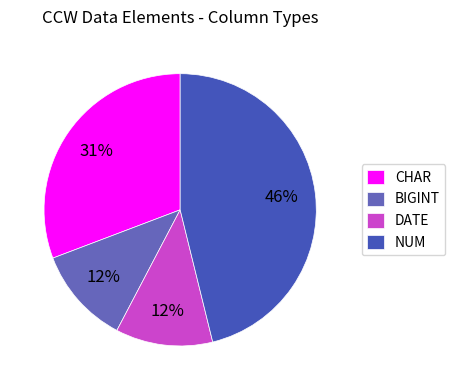

Between CHAR and BIGINT, which is larger?

CHAR